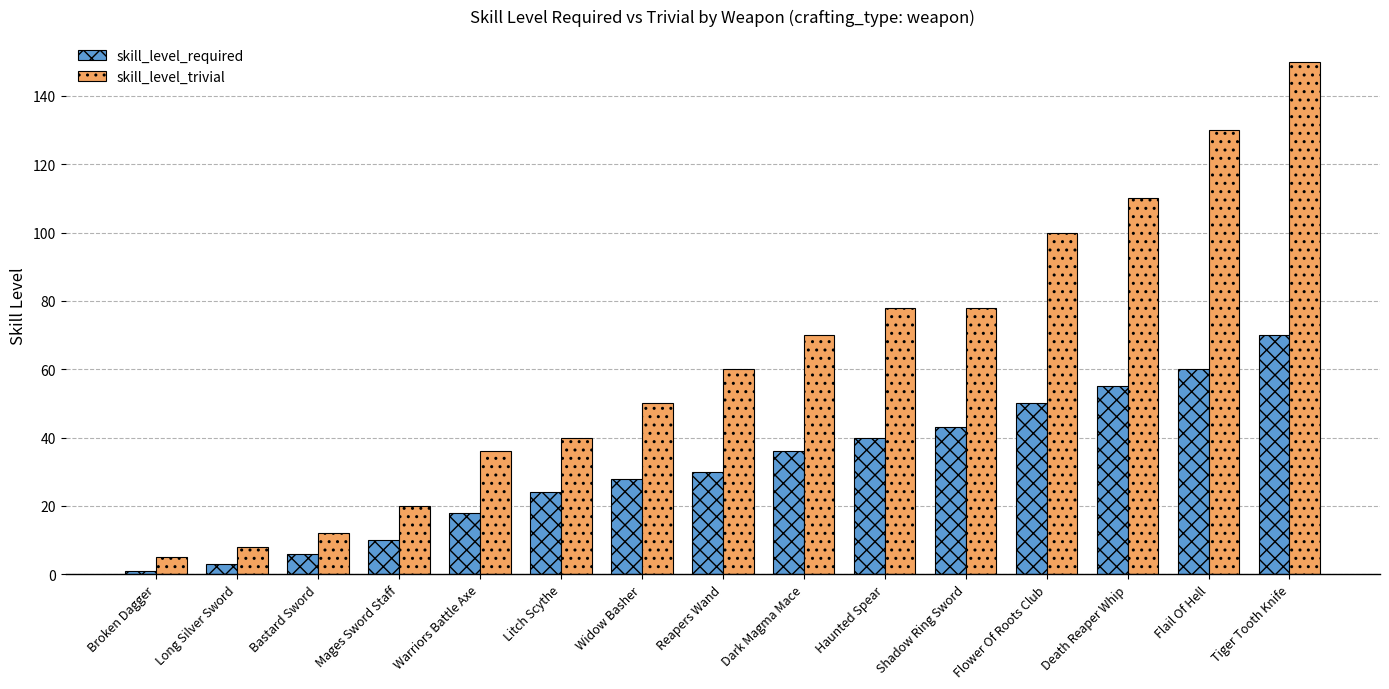

At which category is the sum across all series the highest?

Tiger Tooth Knife